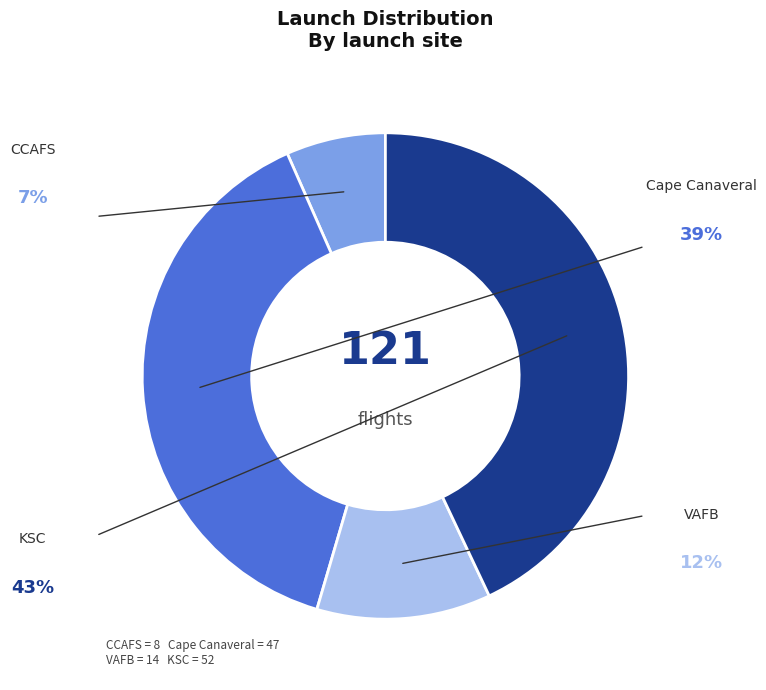

To the nearest percent, what is the difference between the largest and smallest slice percentages?

36%